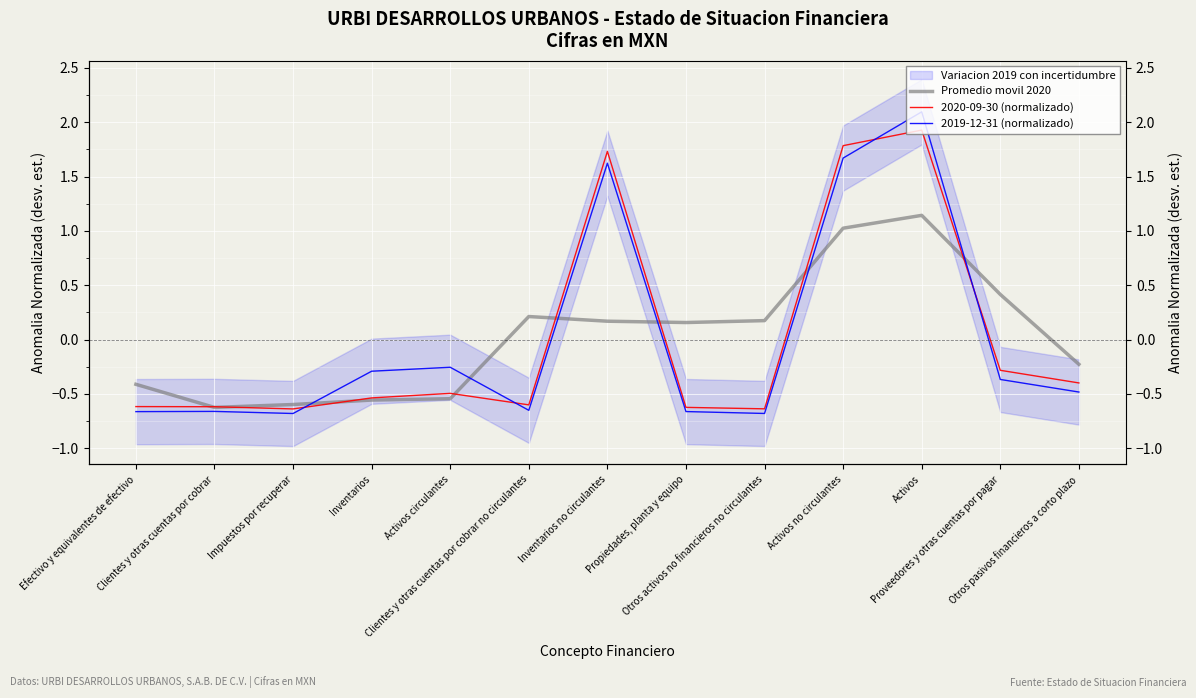

True or false: 2019-12-31 (normalizado) has more than 0 interior local peaks.

True